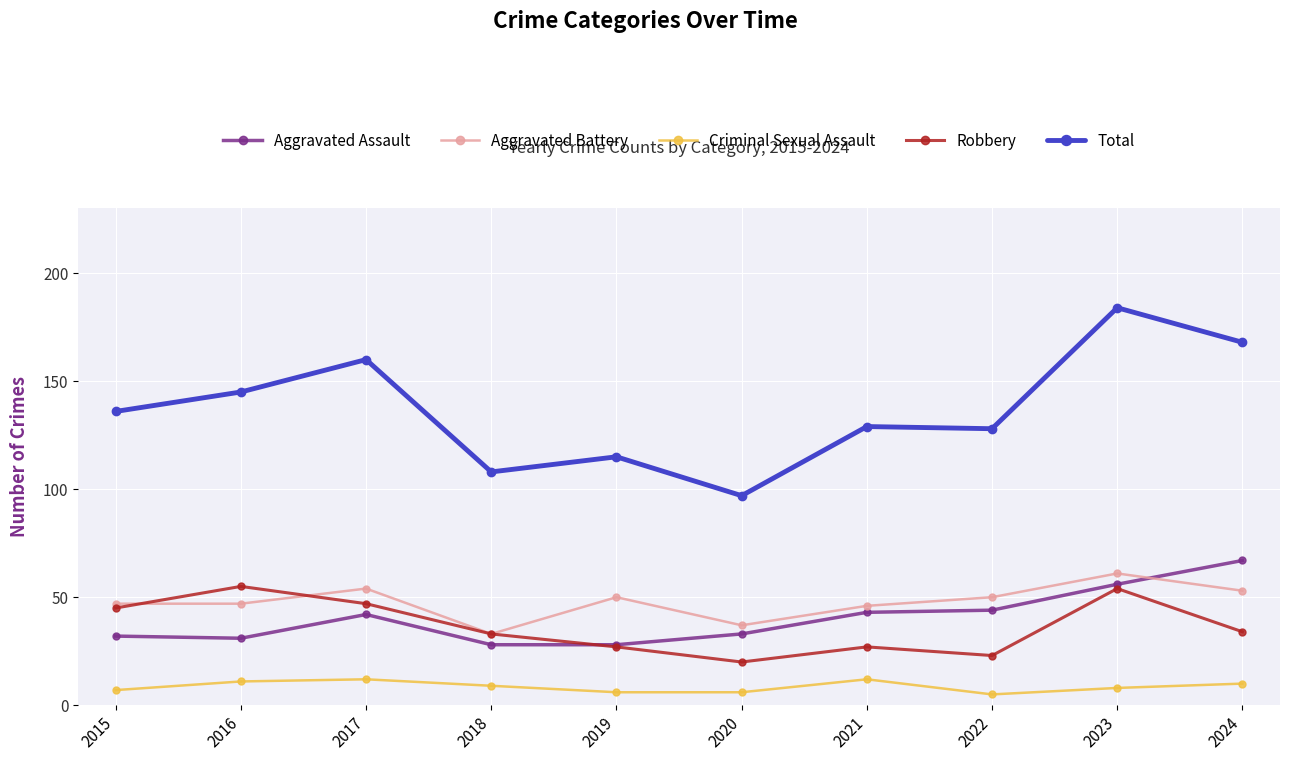

What value does the Aggravated Assault series have at 2016, to the nearest 10?

30